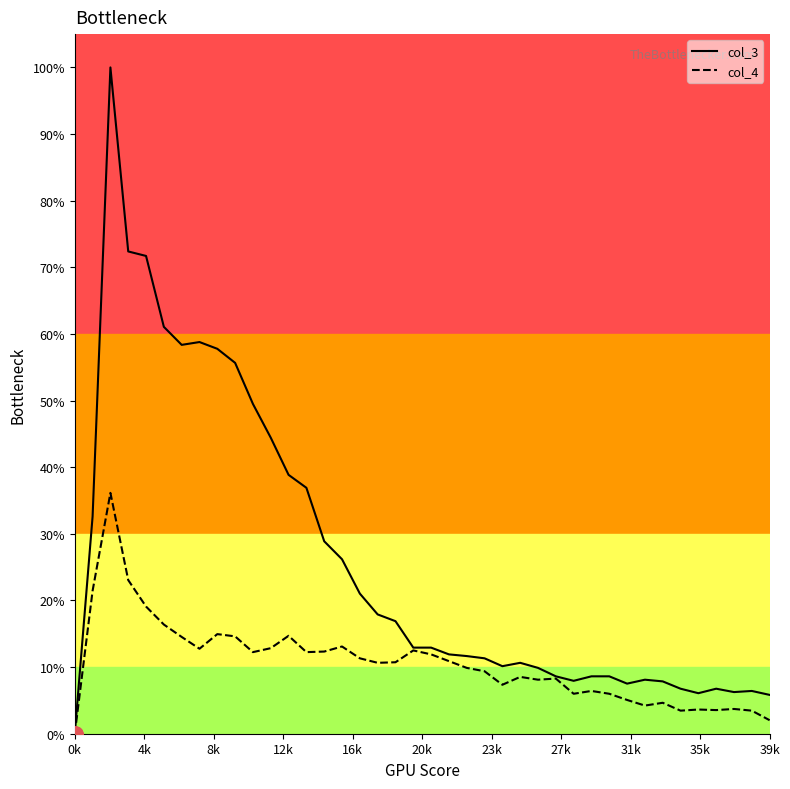

What are all the series names shown in the legend?

col_3, col_4